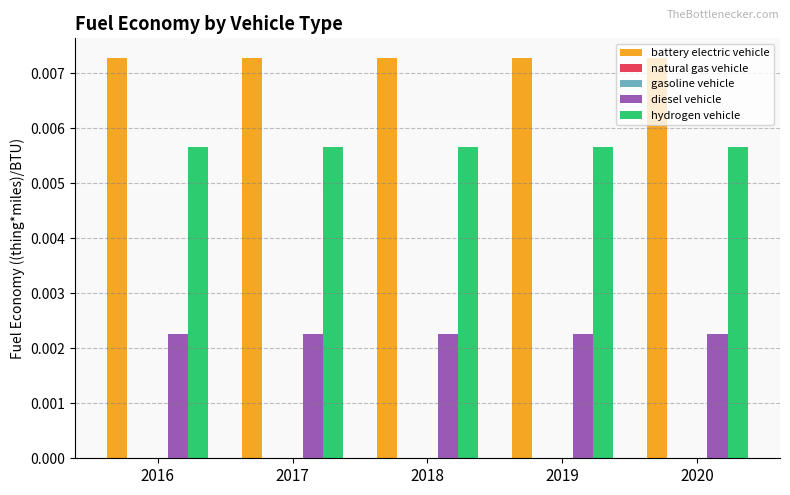

Which label corresponds to the largest value in the chart?

2018